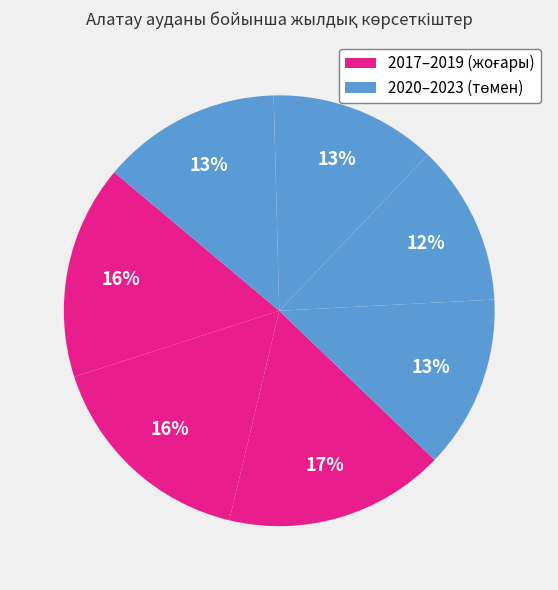

What is the largest slice in the pie chart?

2019